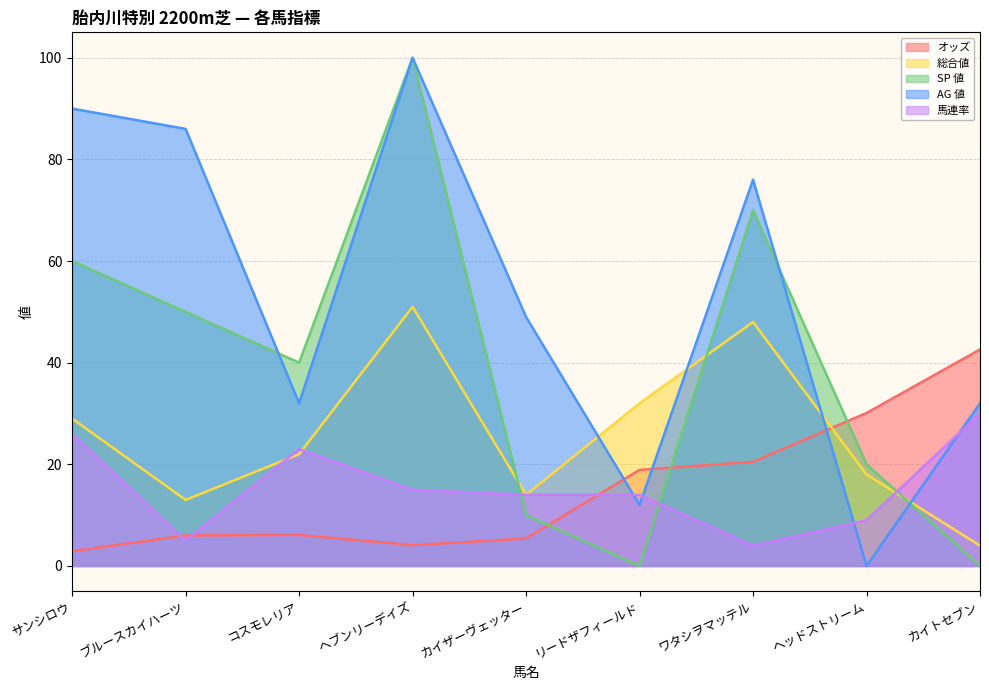

What are all the series names shown in the legend?

オッズ, 総合値, SP 値, AG 値, 馬連率